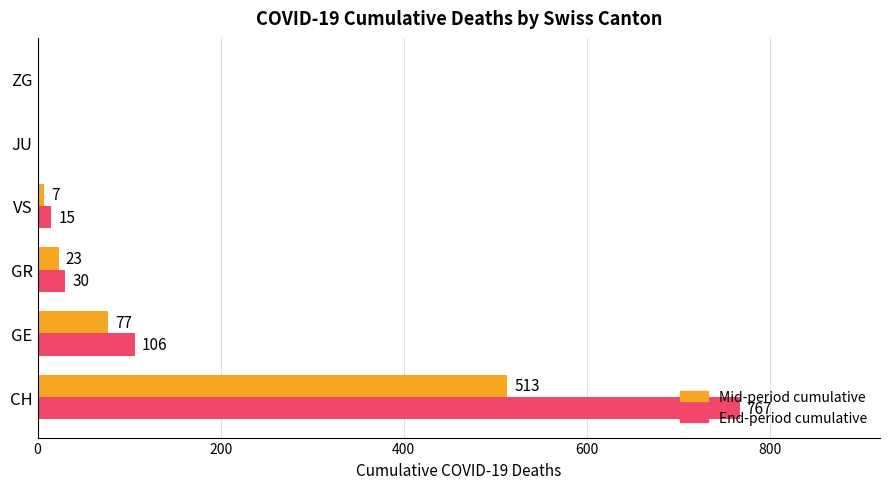

What is the greatest value displayed?

767